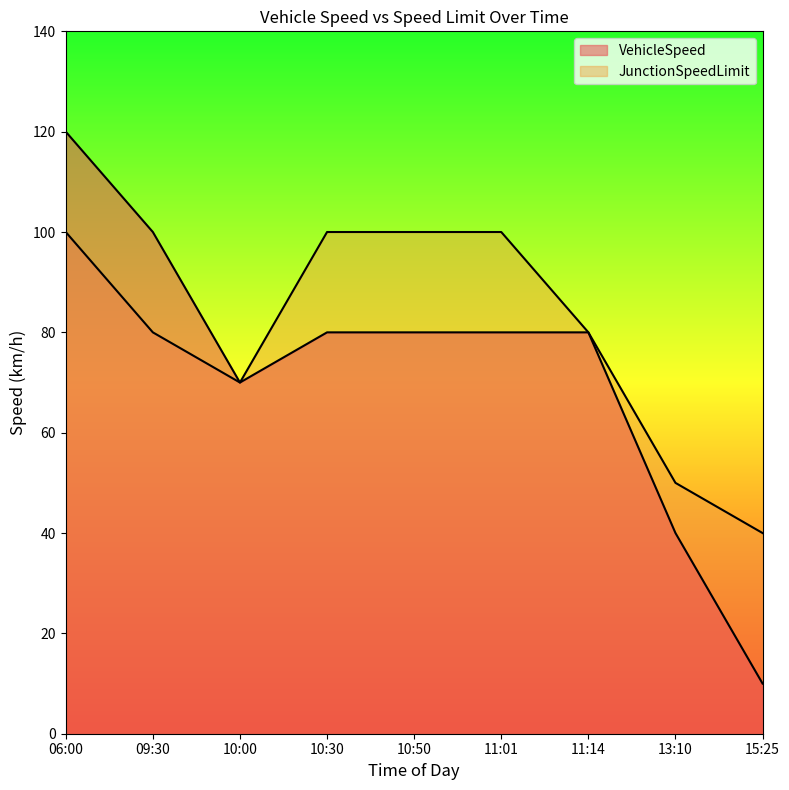

Reading left to right, transcribe all the data shown in this chart.

VehicleSpeed: 06:00=120	09:30=100	10:00=70	10:30=80	10:50=80	11:01=80	11:14=80	13:10=40	15:25=10
JunctionSpeedLimit: 06:00=100	09:30=80	10:00=70	10:30=100	10:50=100	11:01=100	11:14=80	13:10=50	15:25=40